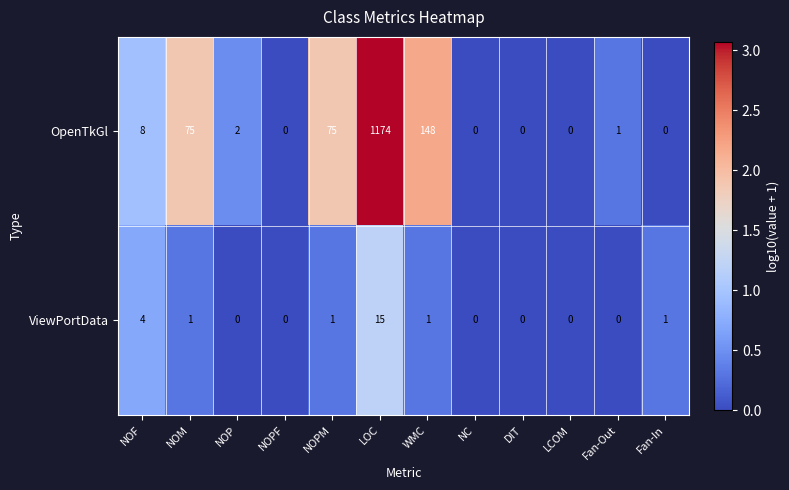

List the series in order of their overall mean, lowest first.

ViewPortData, OpenTkGl